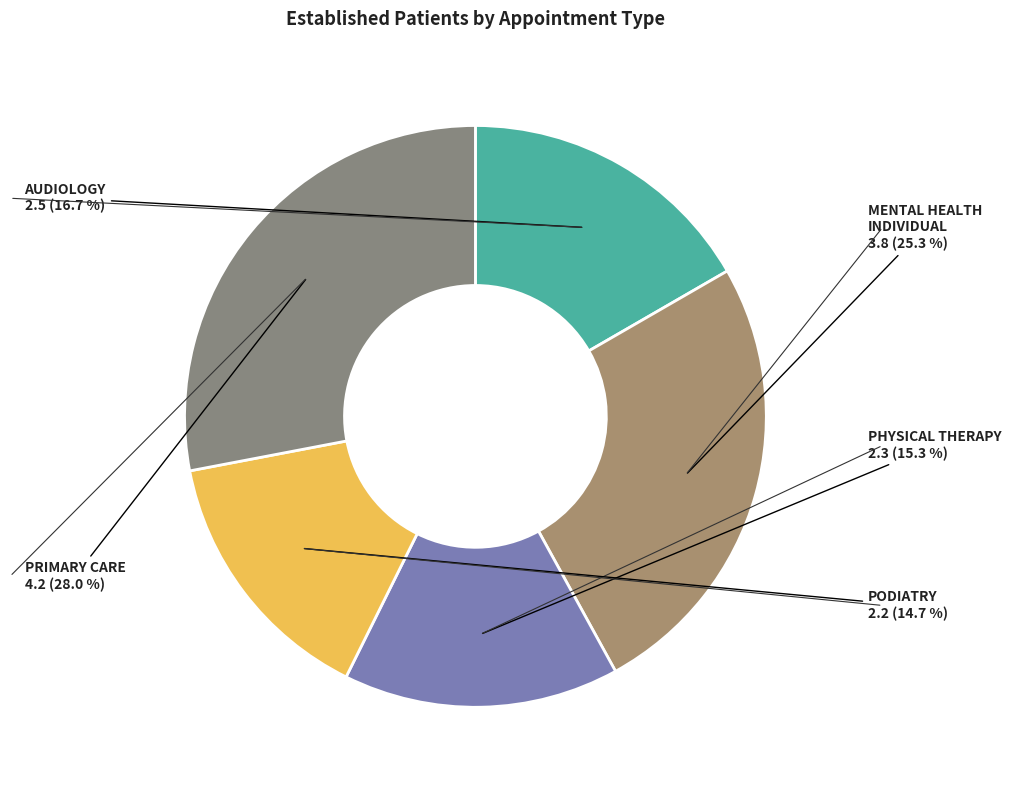

Which has a higher value, PHYSICAL THERAPY or AUDIOLOGY?

AUDIOLOGY